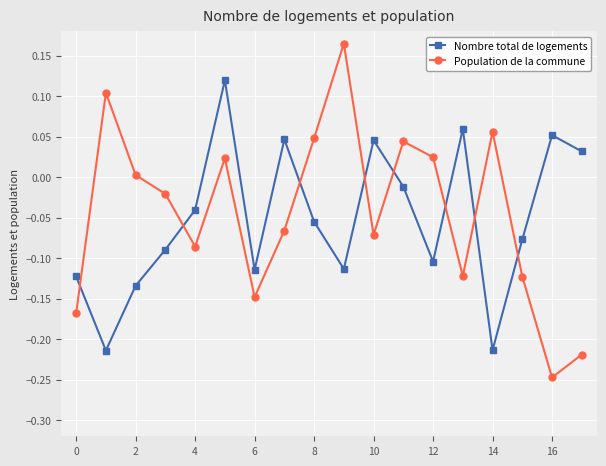

How many values in Nombre total de logements are above zero?

6